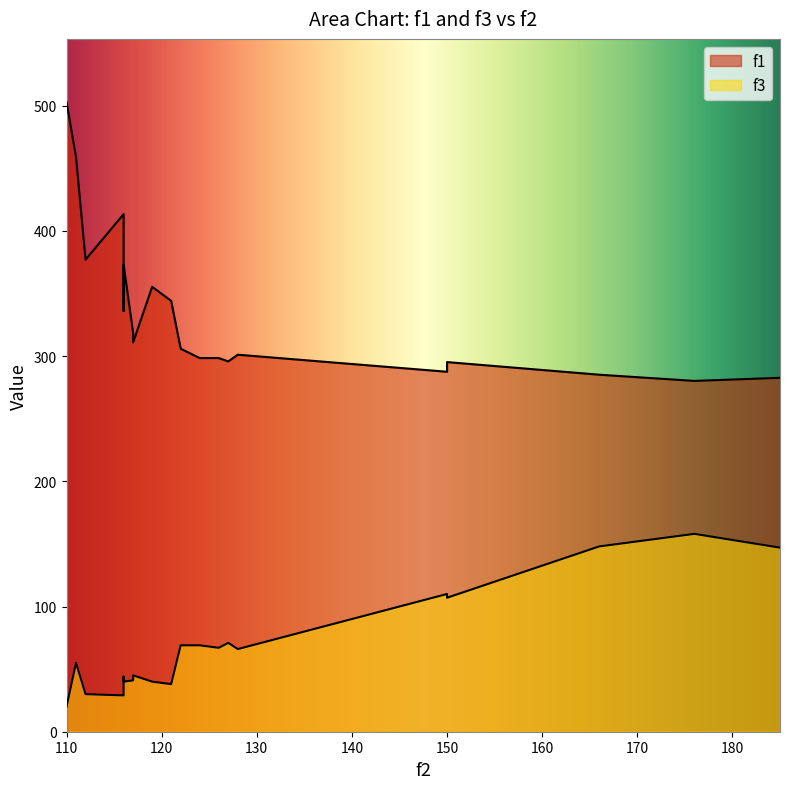

Rank the categories by f1 value from lowest to highest.

176, 185, 166, 150, 150, 127, 124, 126, 128, 122, 117, 117, 116, 121, 119, 116, 112, 116, 111, 110